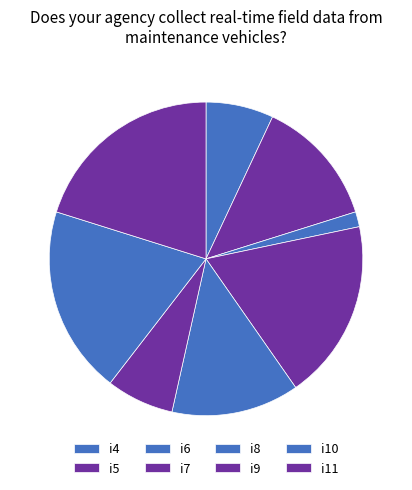

The i6 slice represents 2% of the pie. True or false?

True